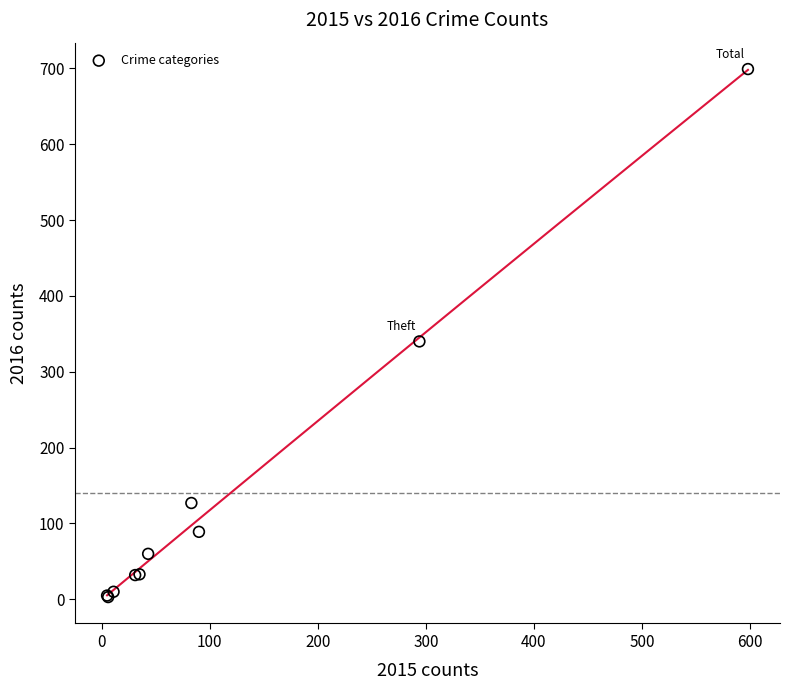

What Y value in the scatter plot is closest to 351?

340